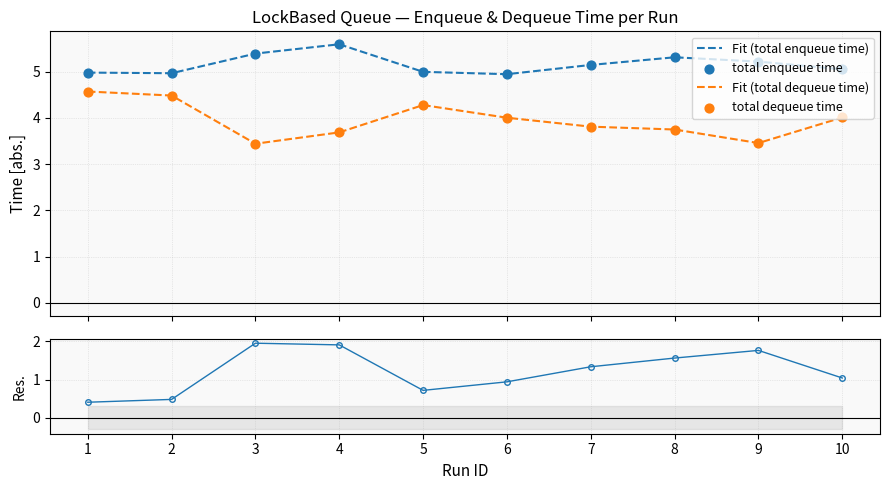

What is the total value across all series at 6?

13.9